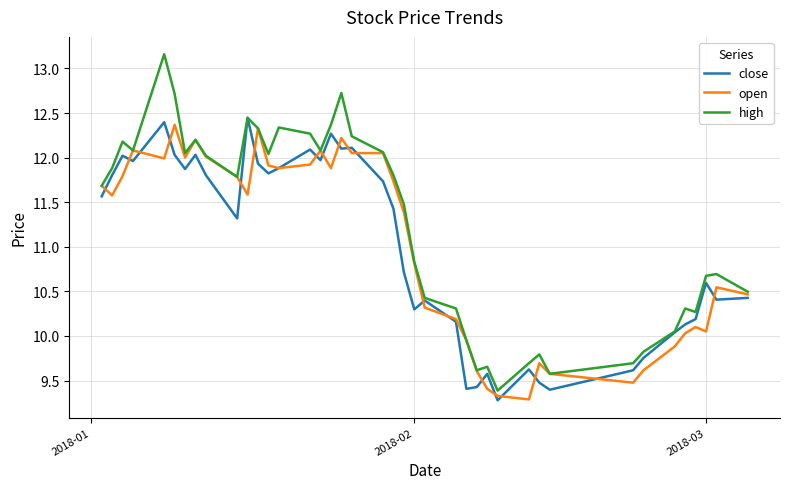

What is the sum of all high values?

449.2